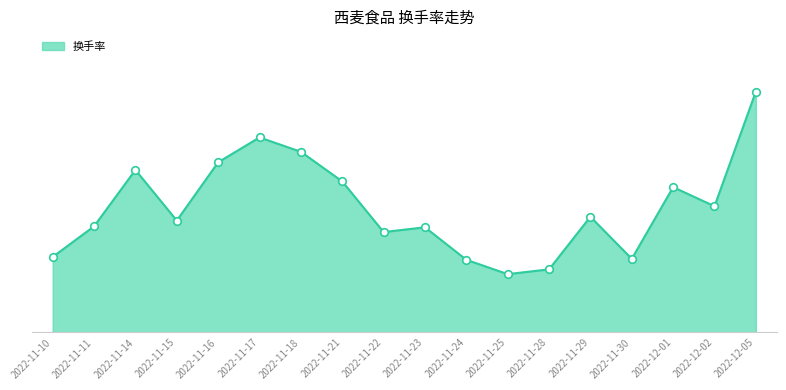

What is the change in value from 2022-11-11 to 2022-11-30?

-0.3